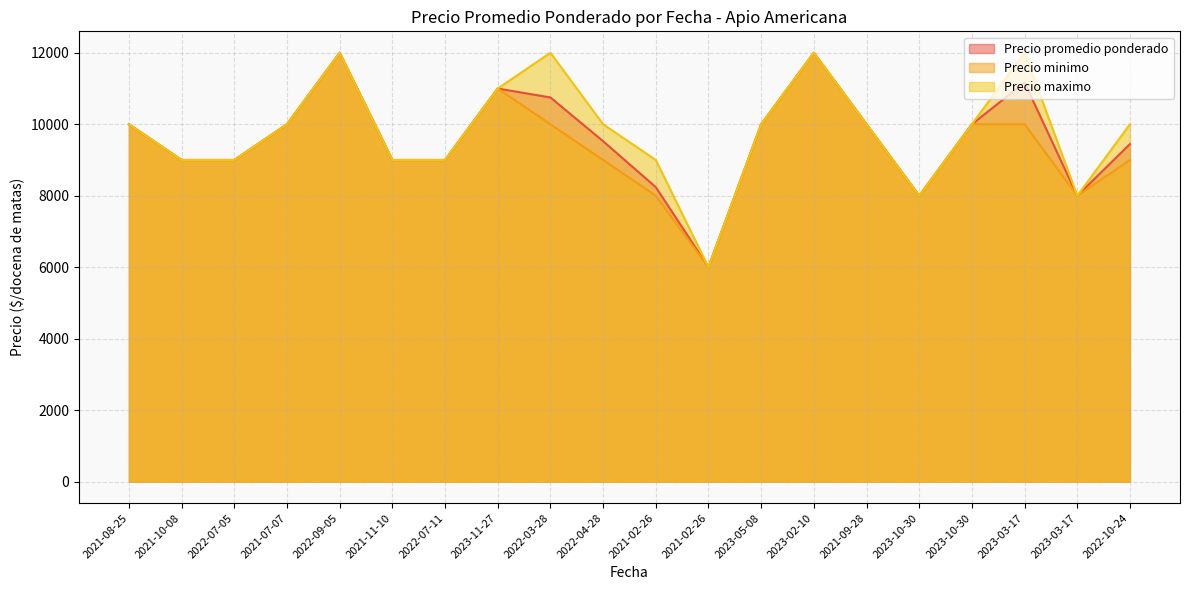

True or false: Precio minimo and Precio maximo cross at least once.

False